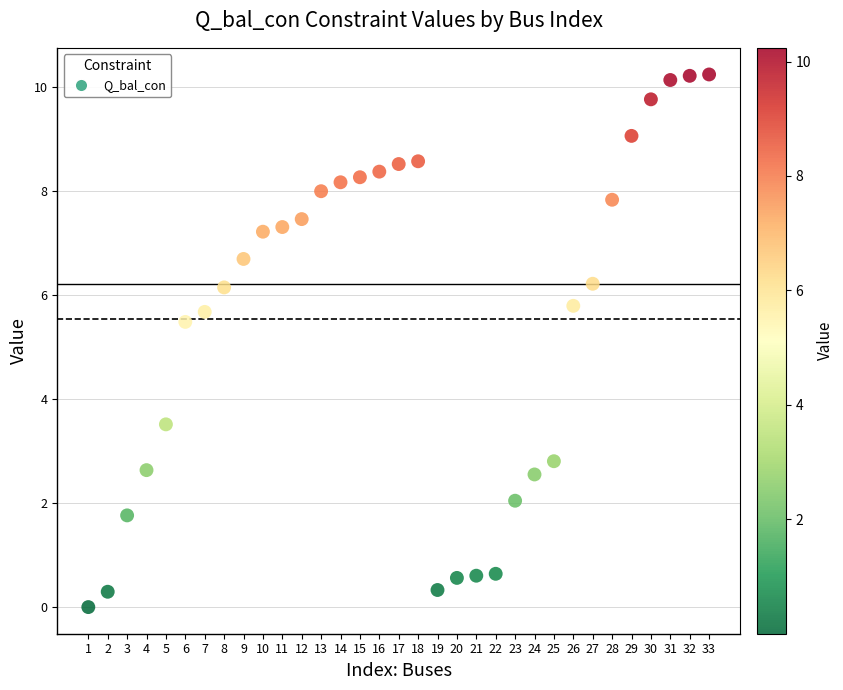

What is the range of X values (max minus min)?

32.0